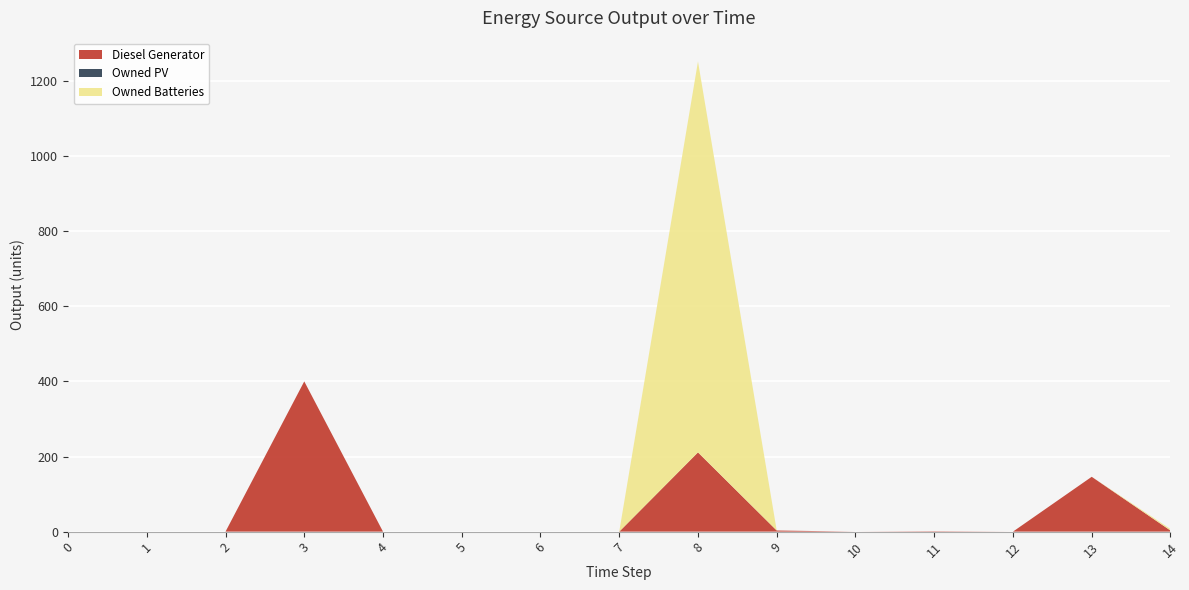

Reading right to left, what are all the values shown in this chart?

Diesel Generator: 3	146	0	1	0	3	211	0	0	0	0	400	0	0	0
Owned PV: 0	0	0	0	0	0	0	0	0	0	0	0	0	0	0
Owned Batteries: 4	0	0	0	0	0	1041	0	0	0	0	0	0	0	0